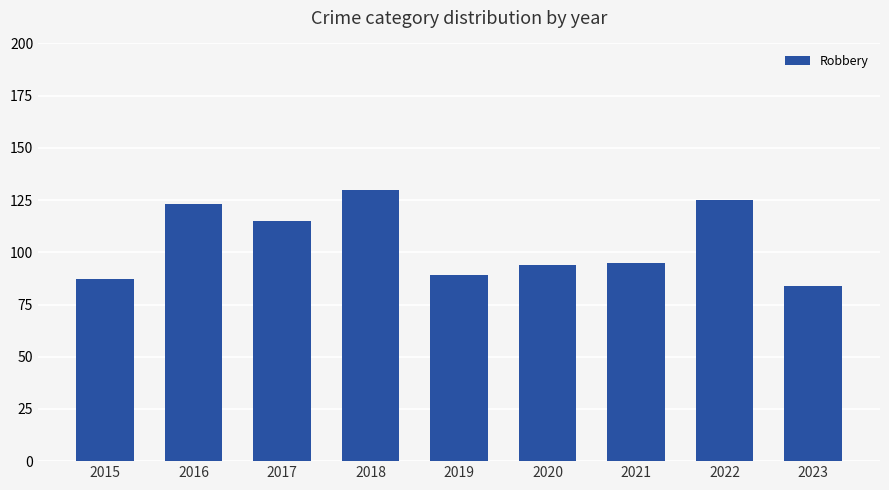

What is the maximum value shown in the chart?

130